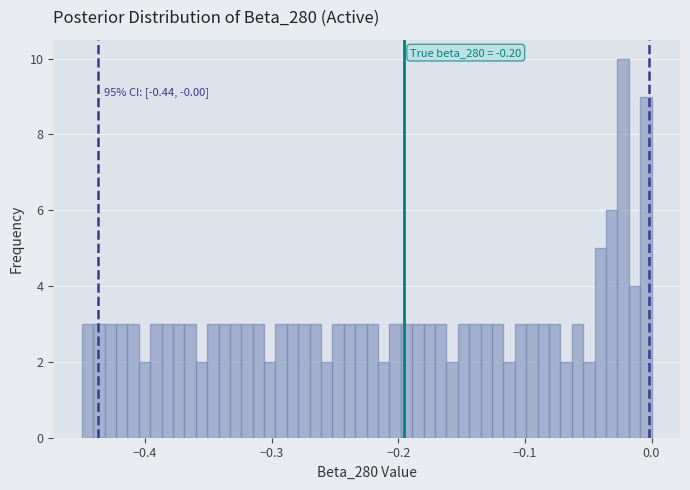

Read against the x-axis, roughly where is the centre of the tallest bar?

-0.02